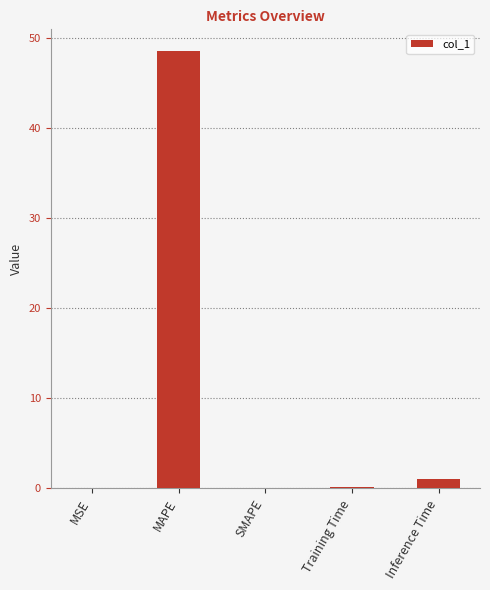

Which category has the highest value across all series?

MAPE